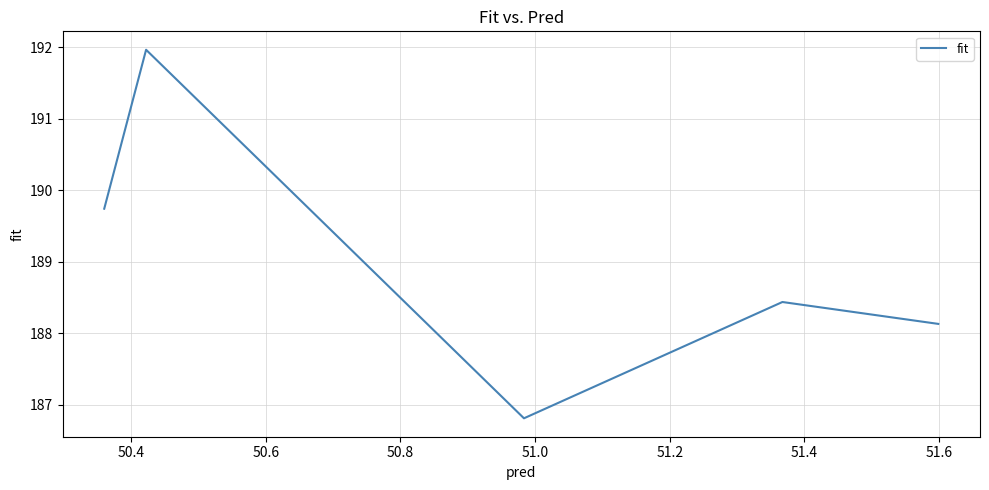

What is the maximum value shown in the chart?

192.0